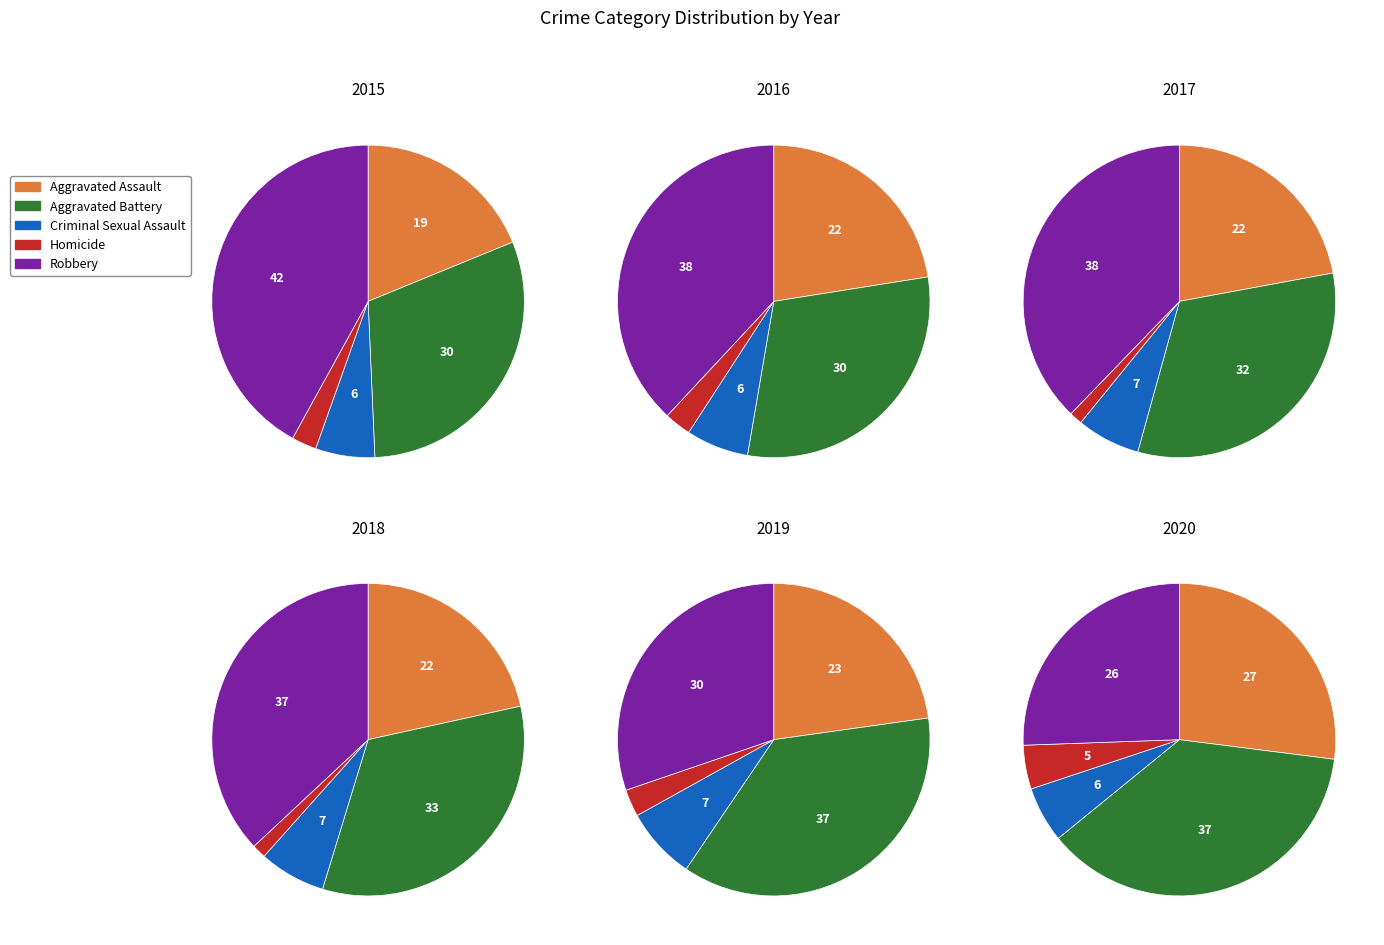

How many slices are in this pie chart?

5